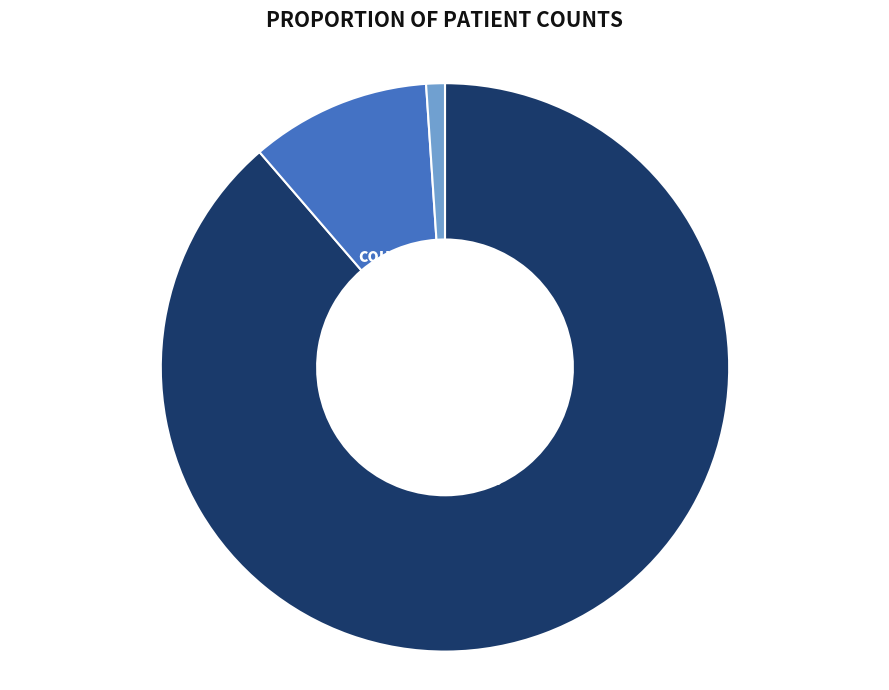

To the nearest percent, what portion does countDied represent?

10%